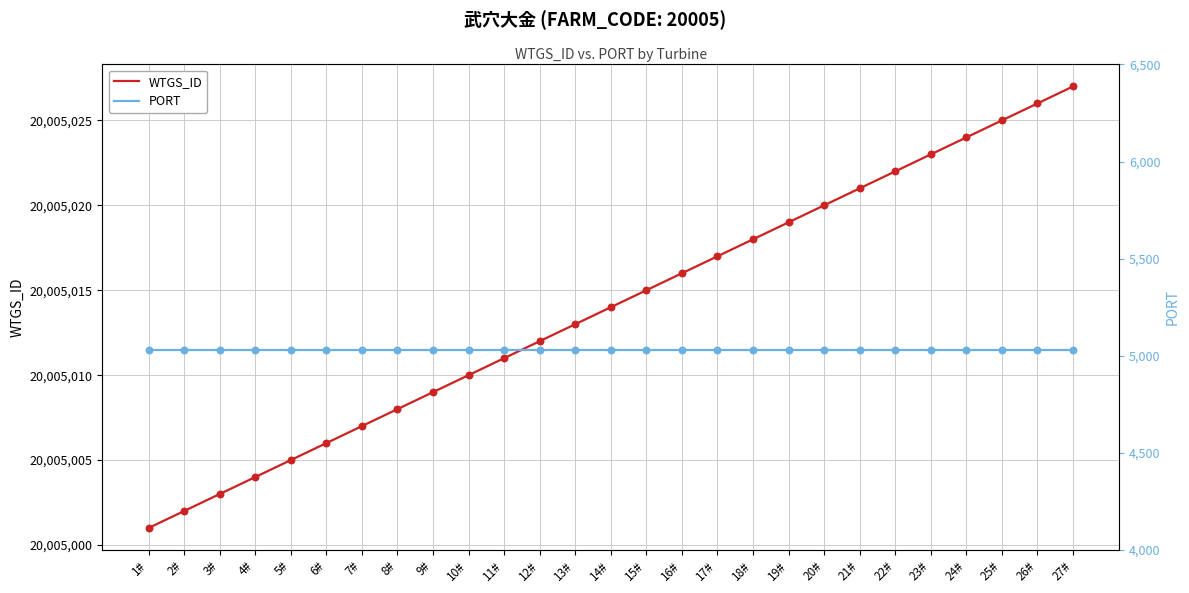

Which series has the widest spread of Y values?

WTGS_ID